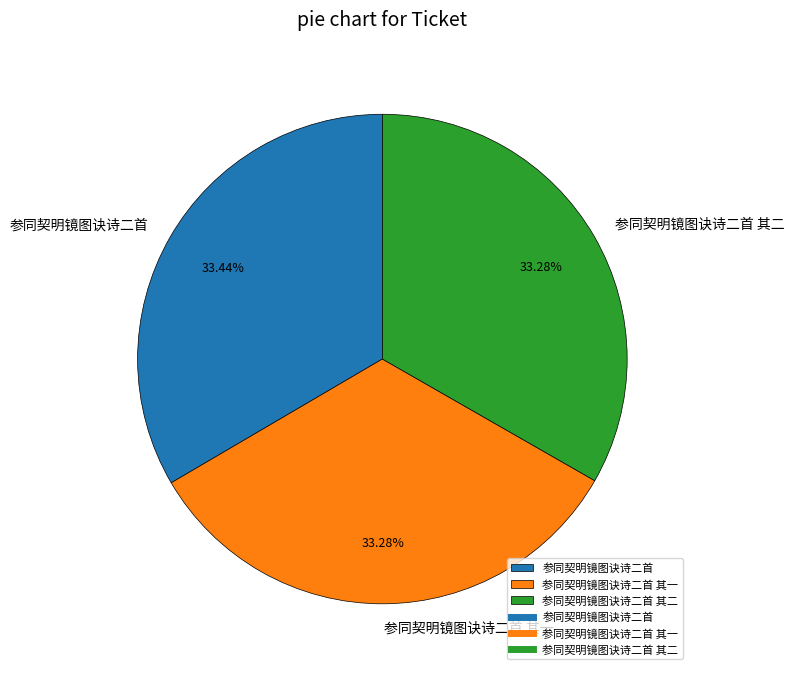

To the nearest percent, what percentage of the pie is 参同契明镜图诀诗二首 其一?

33%